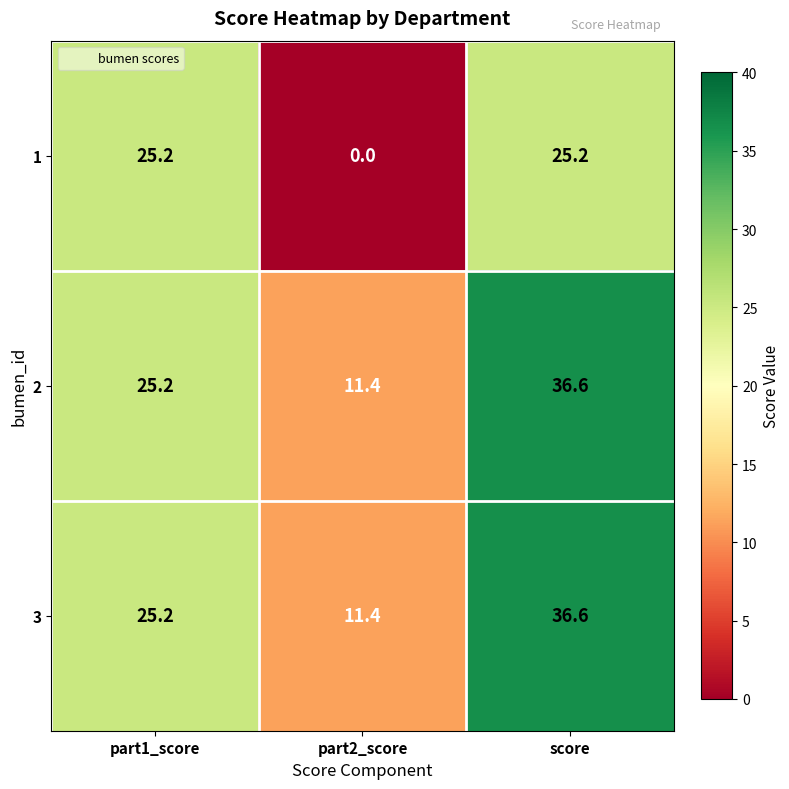

What is the maximum value for 1?

25.2